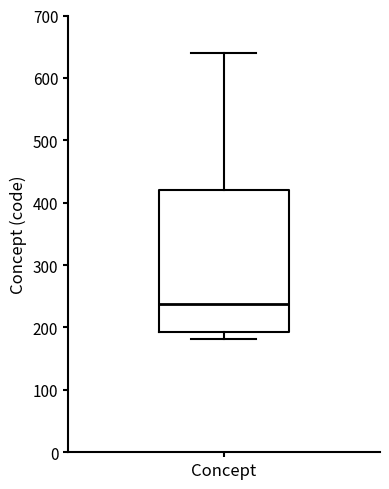

Transcribe this box plot: give where the median line is, the range the box spans, and where the two whiskers end, as read against the y-axis. The values are not printed on the chart, so give them approximately, as read against the axis.

median 240, box 190 to 420, whiskers 180 to 640